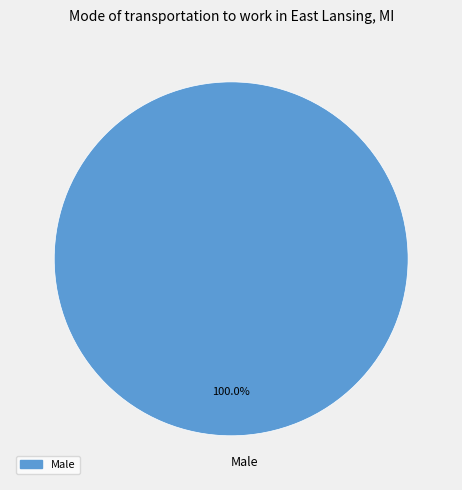

Does Male account for over 50% of the chart?

Yes